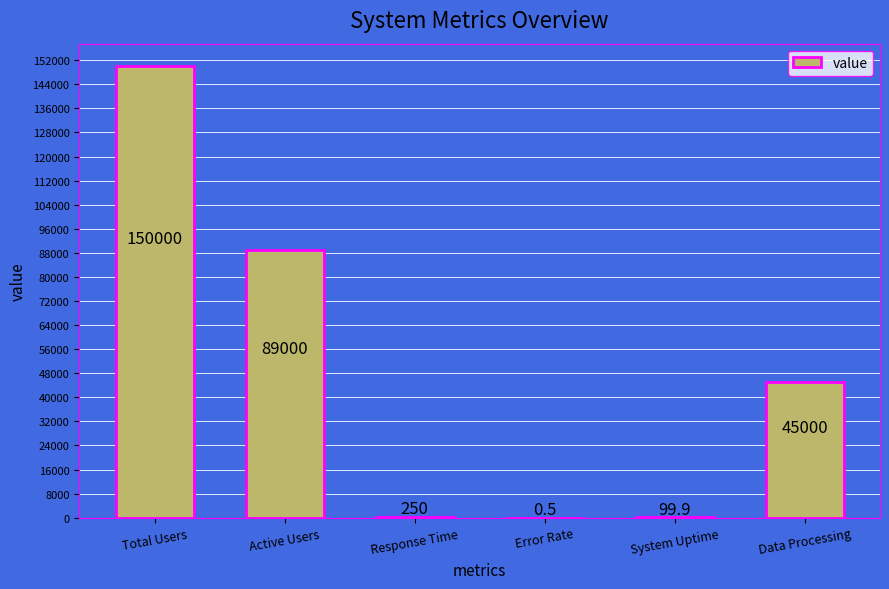

Reading left to right, transcribe all the data shown in this chart.

150000.0	89000.0	250.0	0.5	99.9	45000.0